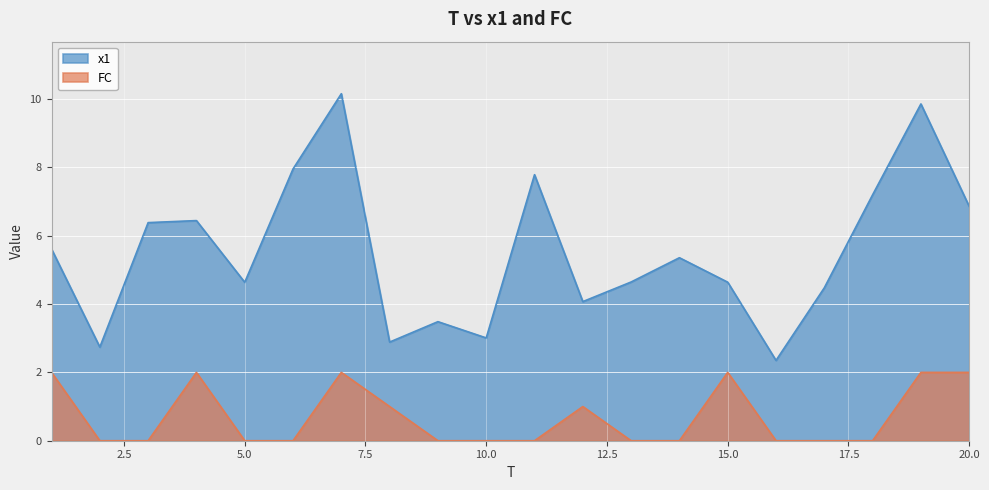

Is it true that FC equals 2.0 at 7?

True